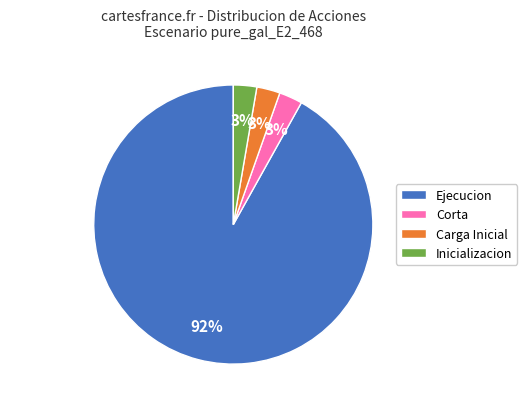

To the nearest percent, what percentage of the pie is Corta?

3%